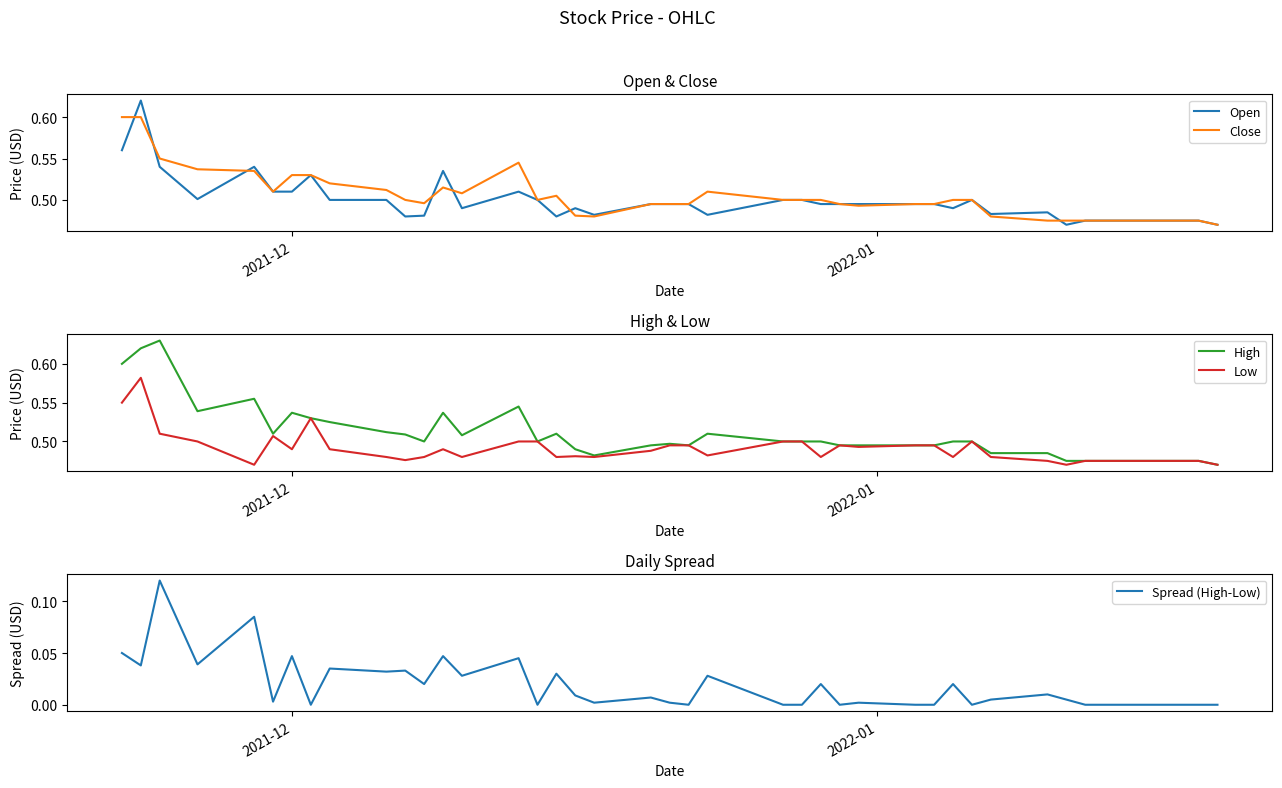

How many lines are shown in the chart?

5